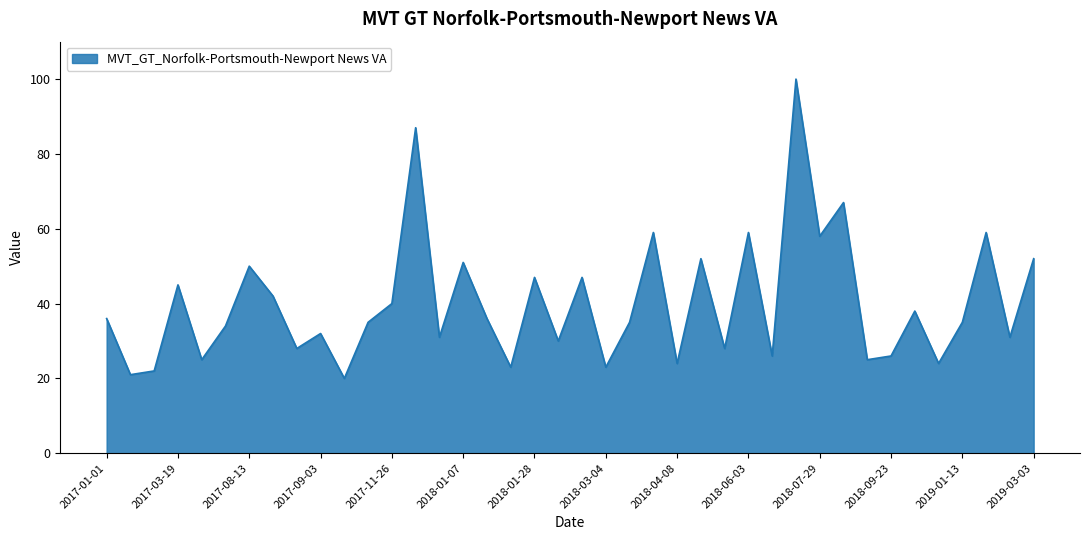

What is the minimum value shown in the chart?

20